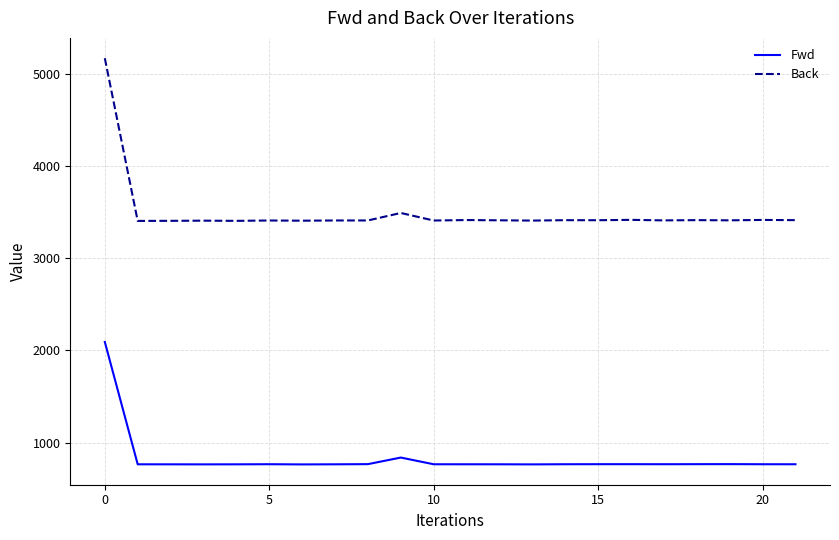

Which series has the largest total across all categories?

Back